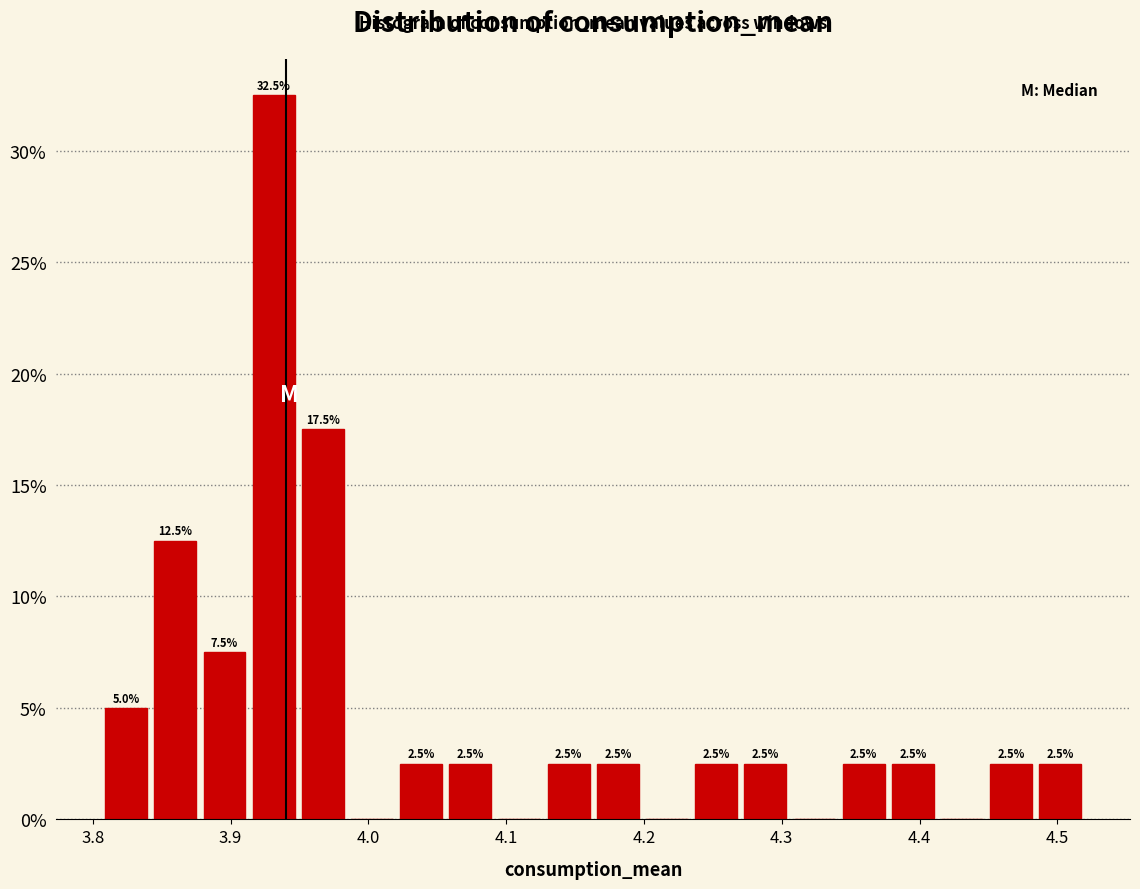

Read against the x-axis, roughly where is the centre of the tallest bar?

3.93